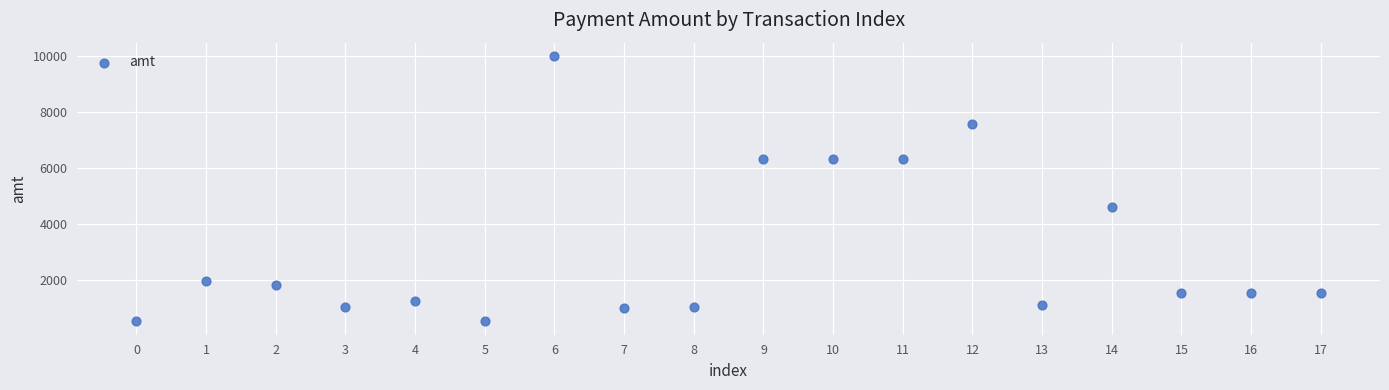

What is the range of Y values (max minus min)?

9500